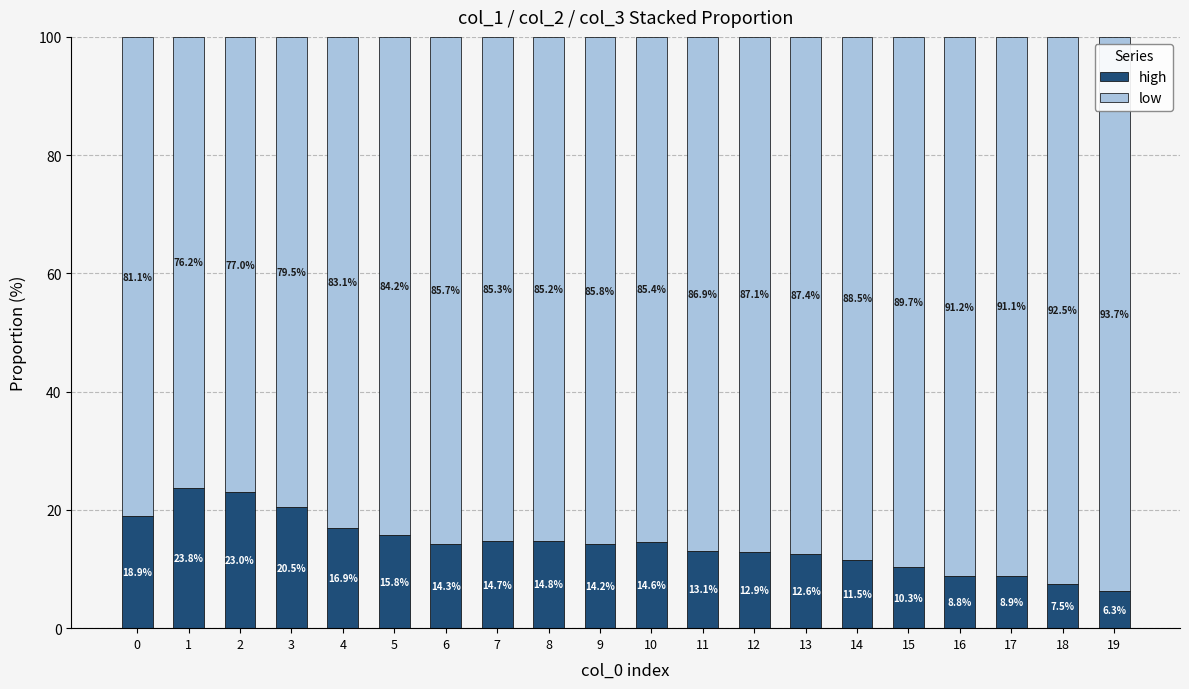

List the series in order of their overall mean, highest first.

low, high